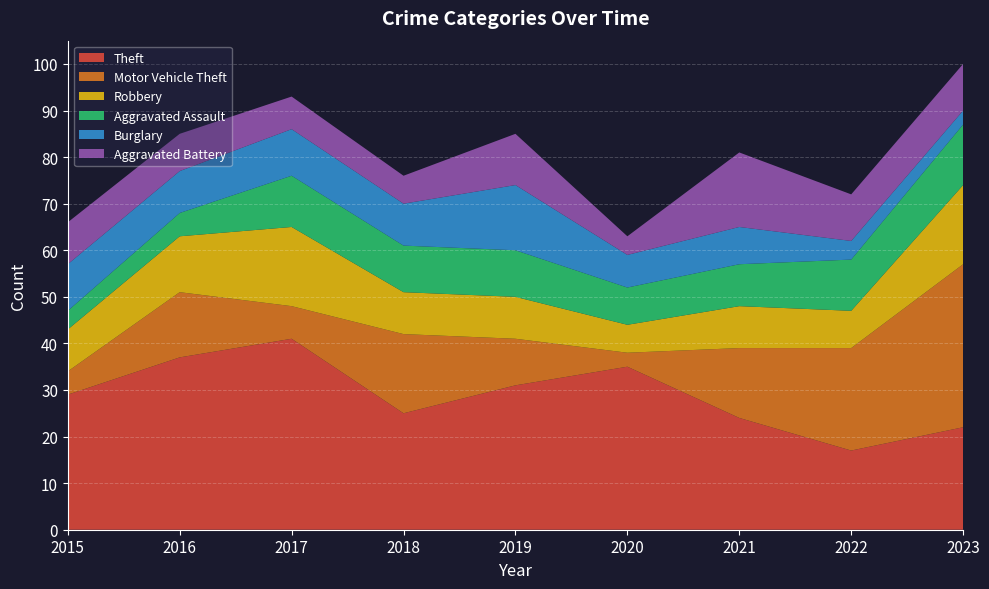

Reading left to right, transcribe all the data shown in this chart.

Theft: 2015=29	2016=37	2017=41	2018=25	2019=31	2020=35	2021=24	2022=17	2023=22
Motor Vehicle Theft: 2015=5	2016=14	2017=7	2018=17	2019=10	2020=3	2021=15	2022=22	2023=35
Robbery: 2015=9	2016=12	2017=17	2018=9	2019=9	2020=6	2021=9	2022=8	2023=17
Aggravated Assault: 2015=4	2016=5	2017=11	2018=10	2019=10	2020=8	2021=9	2022=11	2023=13
Burglary: 2015=10	2016=9	2017=10	2018=9	2019=14	2020=7	2021=8	2022=4	2023=3
Aggravated Battery: 2015=9	2016=8	2017=7	2018=6	2019=11	2020=4	2021=16	2022=10	2023=10